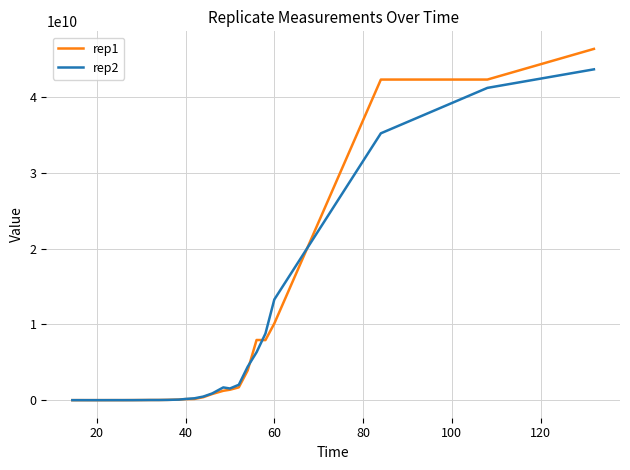

Does the chart display data point markers on the line(s)?

No